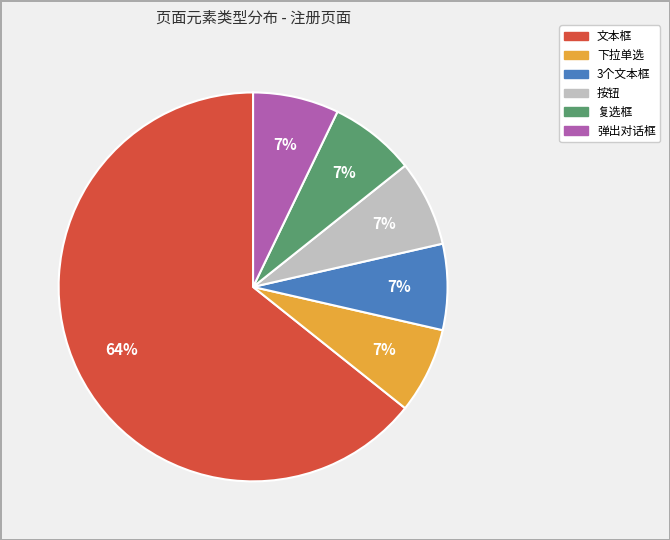

Do 弹出对话框 and 复选框 together represent more than half of the pie?

No